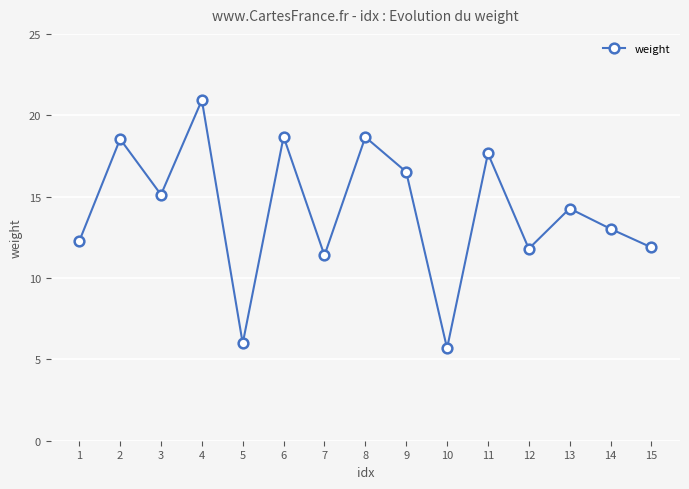

What is the value of the 3rd point from the left?

15.1